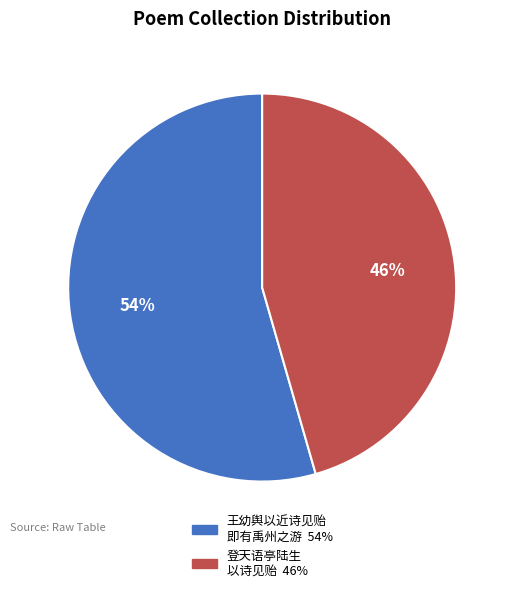

To the nearest percent, what is the average slice percentage?

50%